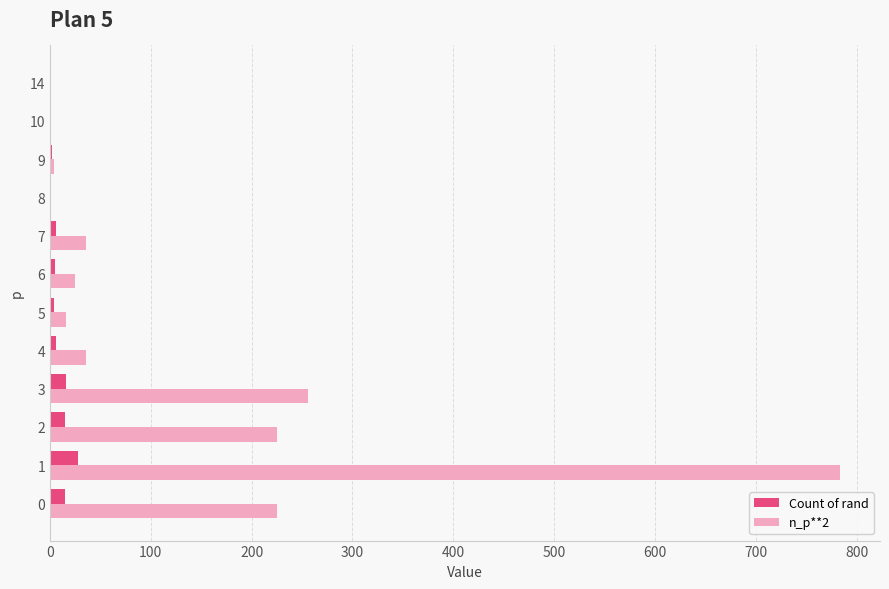

Which series has the largest total across all categories?

n_p**2